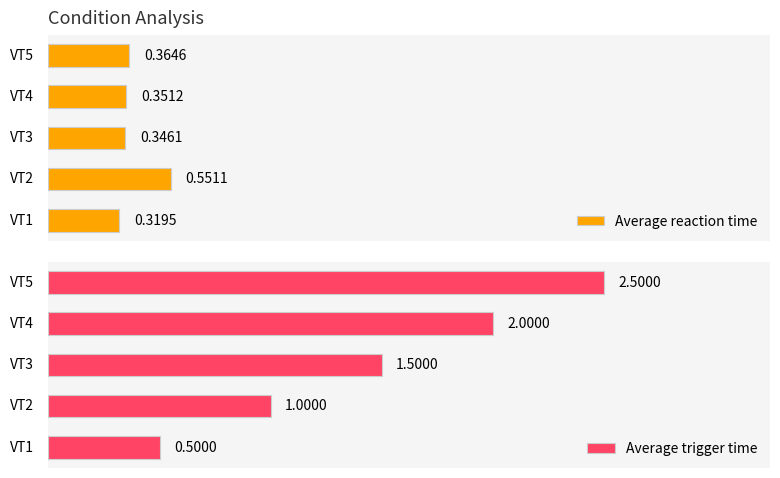

What is the smallest value displayed?

0.3